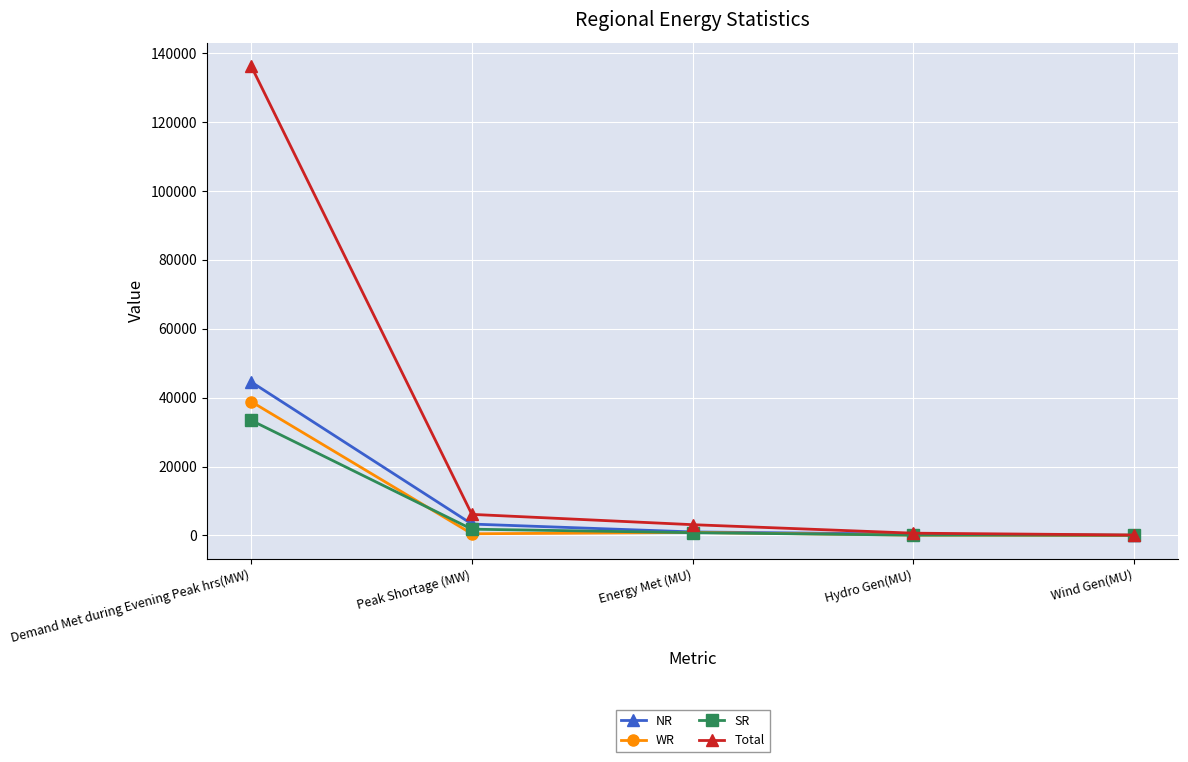

What is the average value of the SR series?

7249